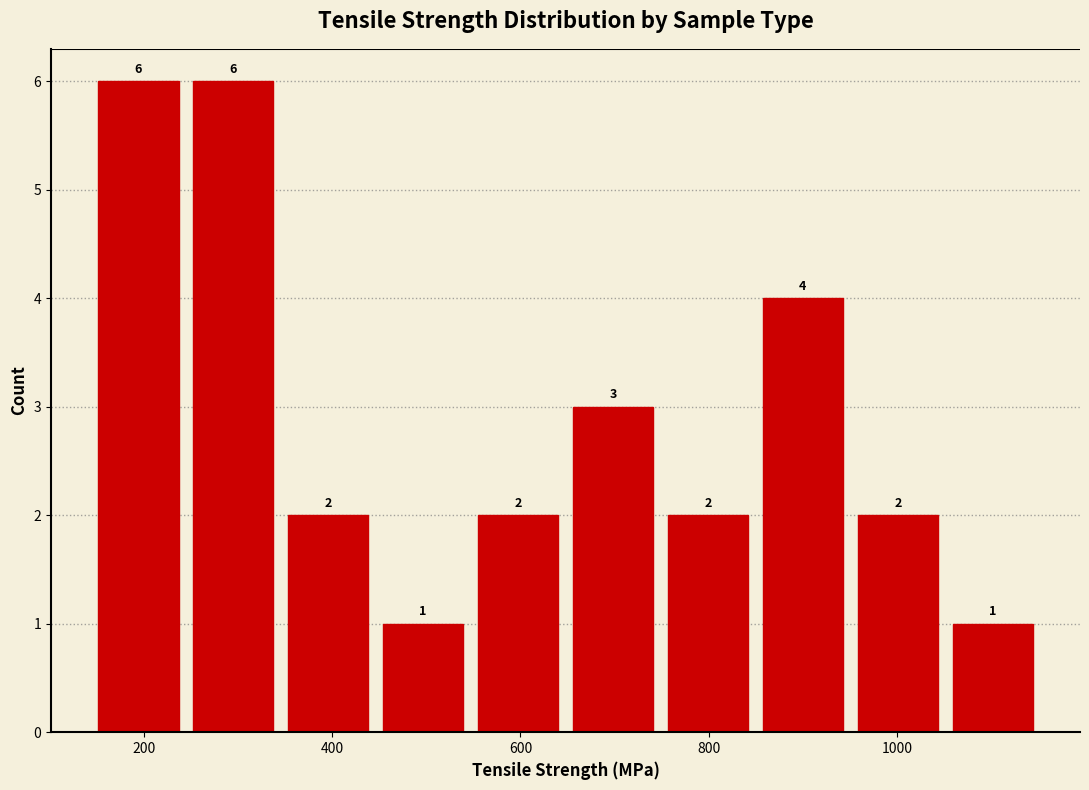

What is the height of the bar covering 840 to 960 on the x-axis? The bar edges are not printed on the chart, so give them approximately, as read against the axis.

4